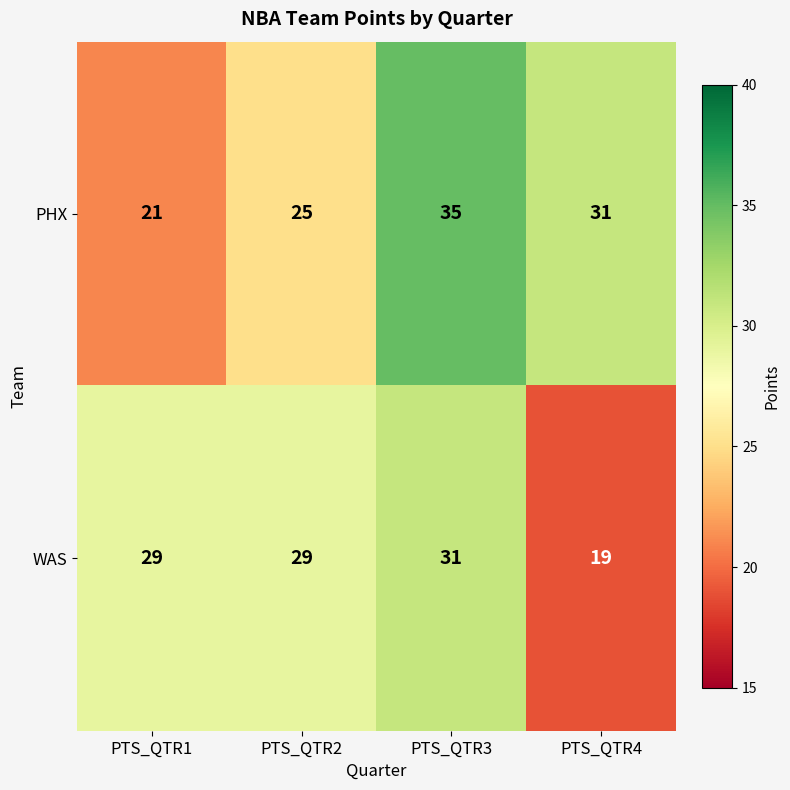

What is the sum of the PHX values at PTS_QTR2 and PTS_QTR3?

60